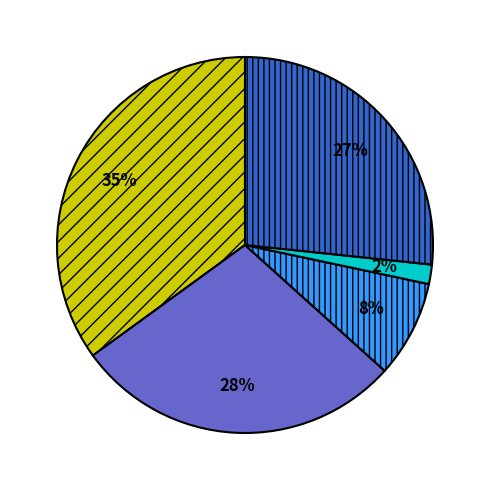

To the nearest percent, what is the average slice percentage?

20%